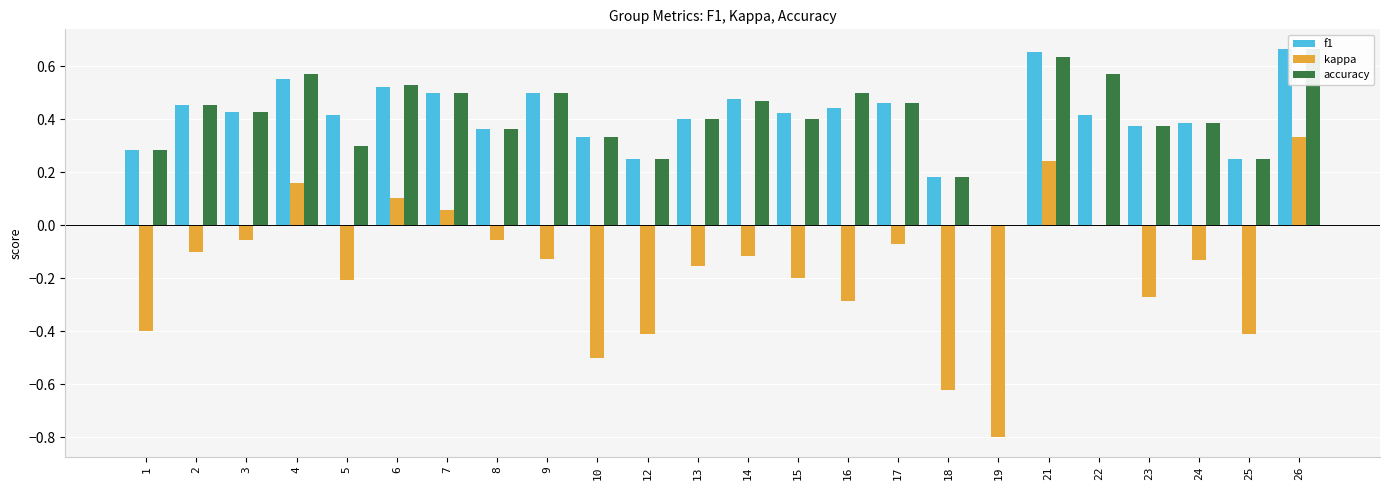

True or false: kappa has a value of 0.0 at 7.

False